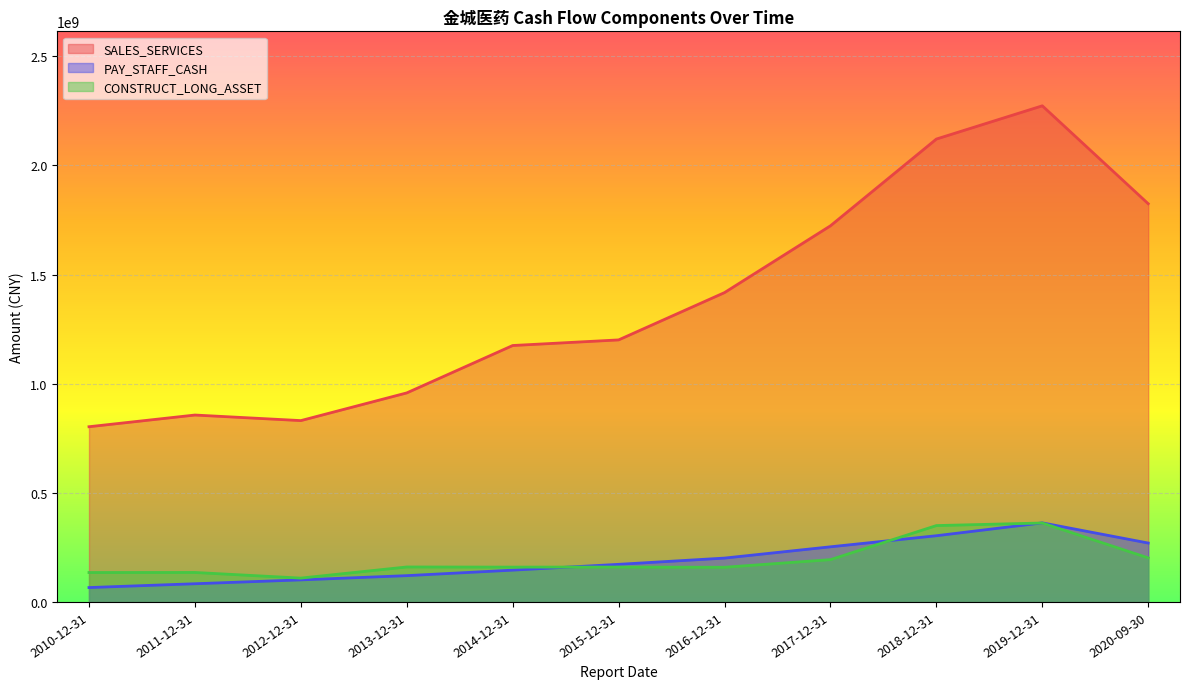

At which category does SALES_SERVICES reach its first local valley?

2012-12-31